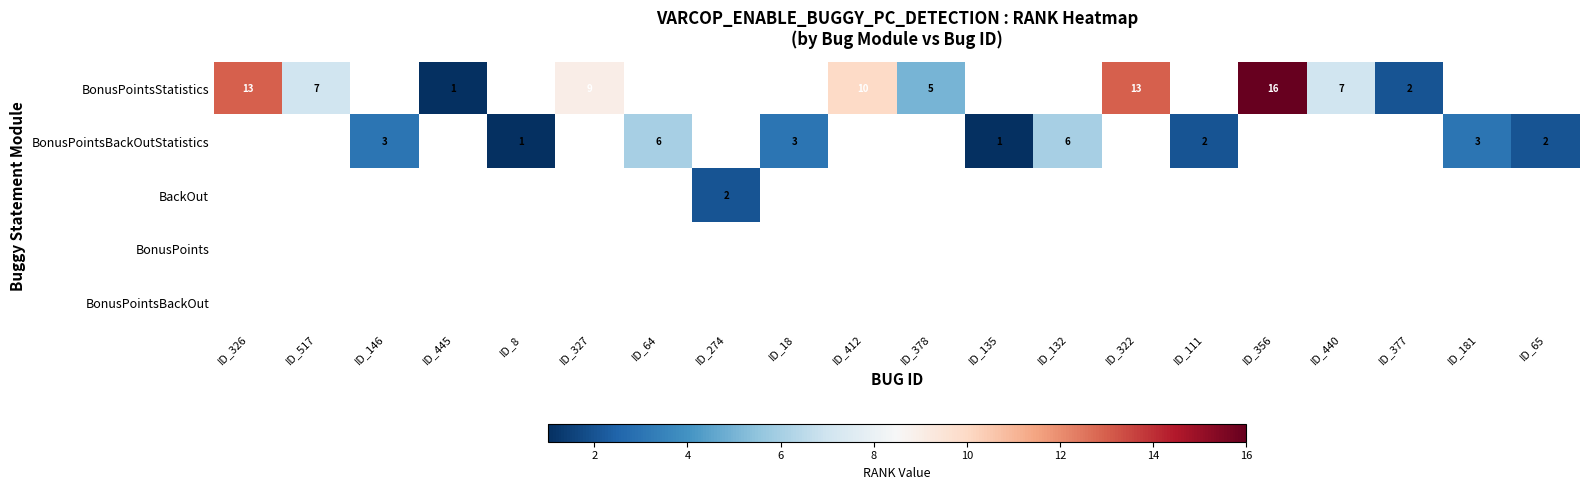

Which series has the largest range (max minus min)?

BonusPointsStatistics